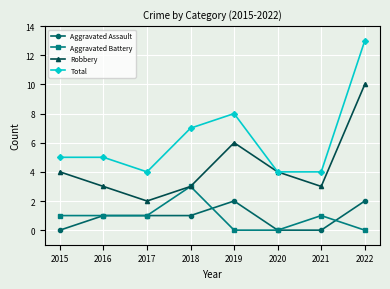

How many data points in Robbery are less than 4?

4